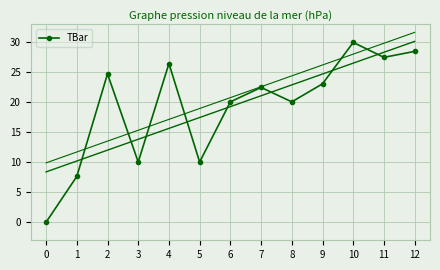

How many lines are shown in the chart?

1